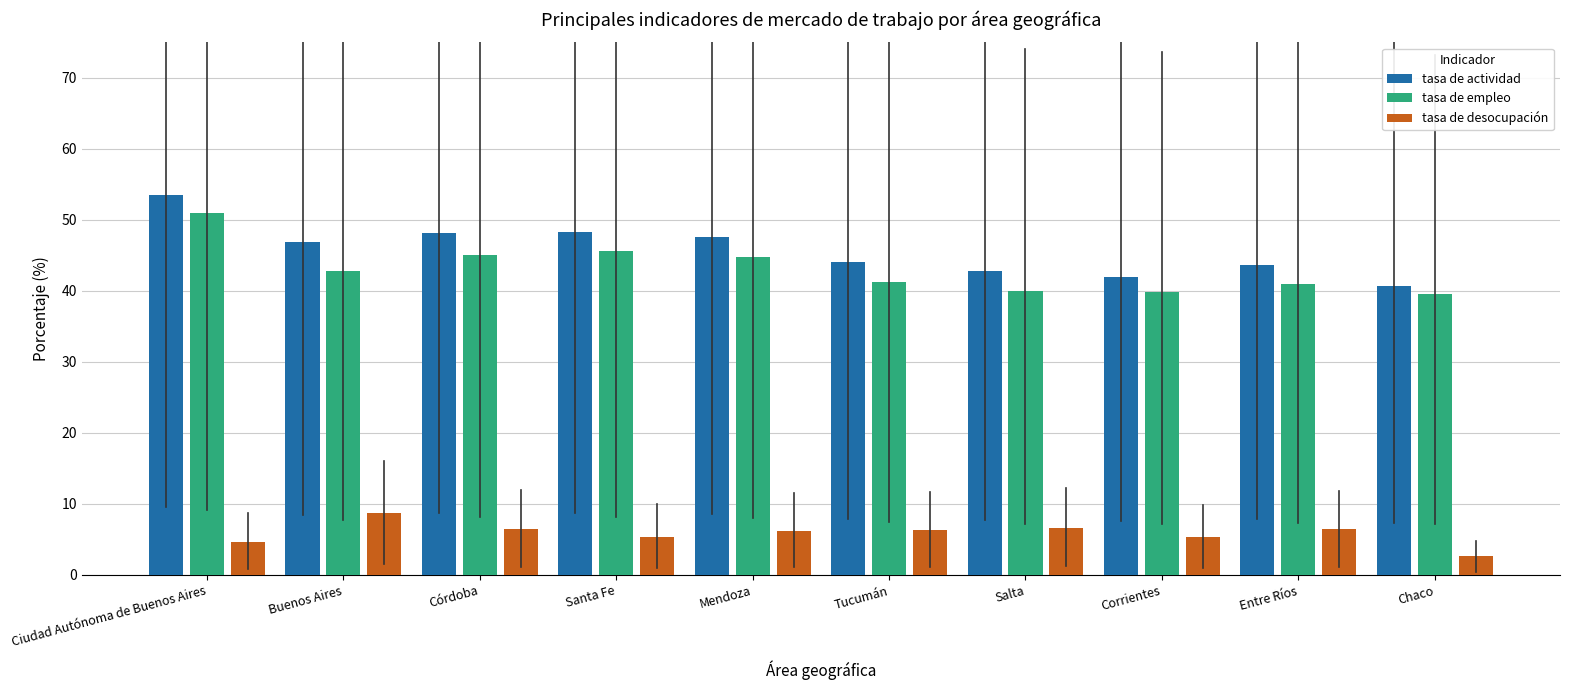

Read the tasa de desocupación value at Tucumán.

6.3